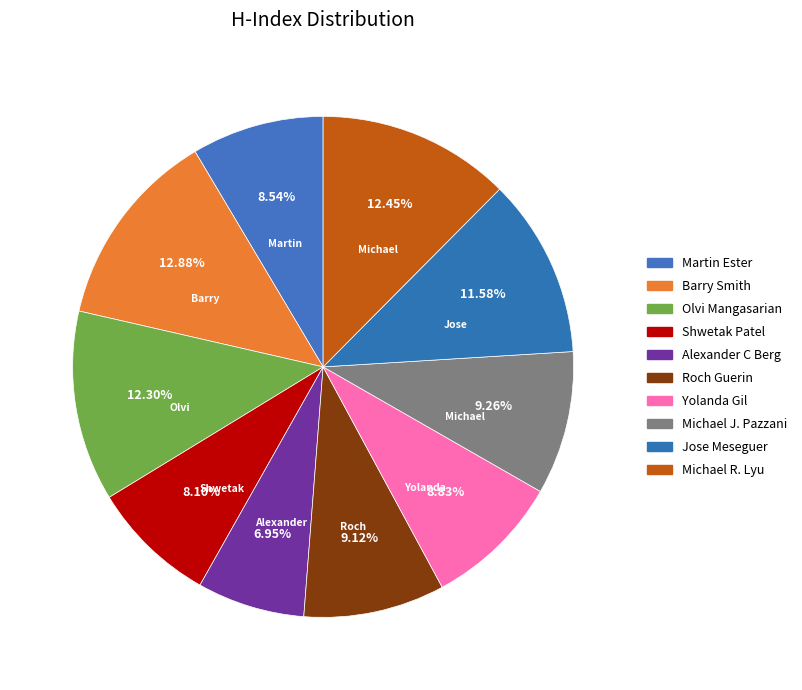

True or false: Yolanda Gil accounts for 1% of the total.

False